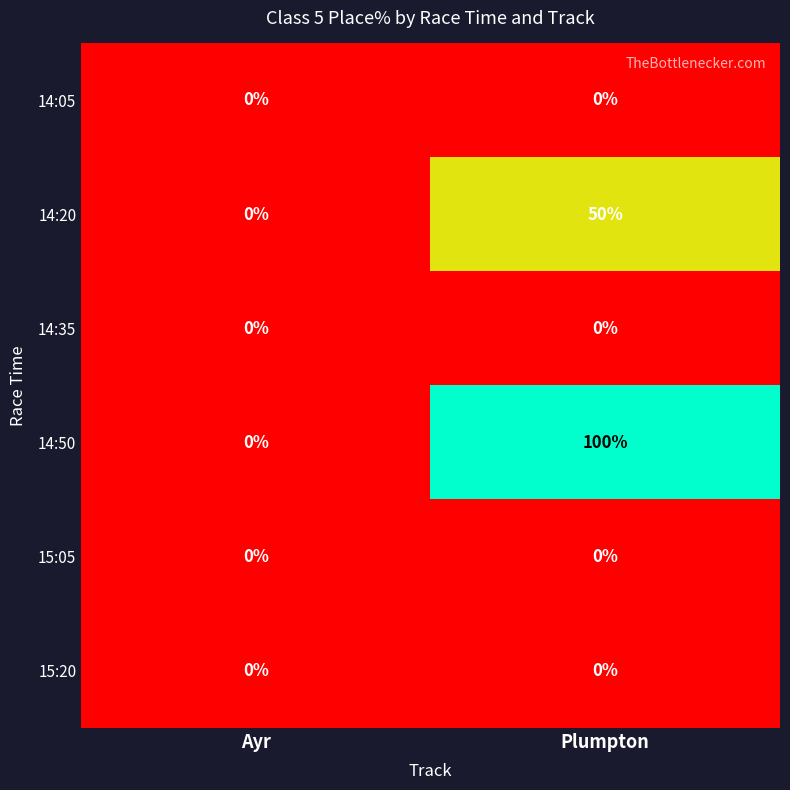

What is the difference between the highest and lowest values at Plumpton?

100